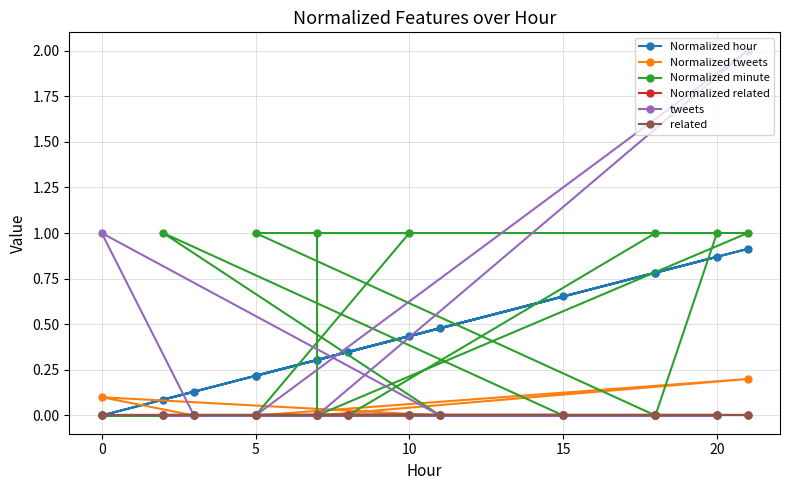

Reading left to right, transcribe all the data shown in this chart.

Normalized hour: 0.3	0.8	0.9	0.8	0.2	0.9	0.3	0.3	0.4	0.2	0.7	0.1	0.5	0.0	0.1
Normalized tweets: 0.0	0.0	0.0	0.0	0.0	0.2	0.0	0.0	0.0	0.0	0.0	0.0	0.0	0.1	0.0
Normalized minute: 0.0	1.0	1.0	0.0	1.0	1.0	0.0	1.0	1.0	0.0	0.0	1.0	0.0	0.0	0.0
Normalized related: 0.0	0.0	0.0	0.0	0.0	0.0	0.0	0.0	0.0	0.0	0.0	0.0	0.0	0.0	0.0
tweets: 0.0	0.0	0.0	0.0	0.0	2.0	0.0	0.0	0.0	0.0	0.0	0.0	0.0	1.0	0.0
related: 0.0	0.0	0.0	0.0	0.0	0.0	0.0	0.0	0.0	0.0	0.0	0.0	0.0	0.0	0.0